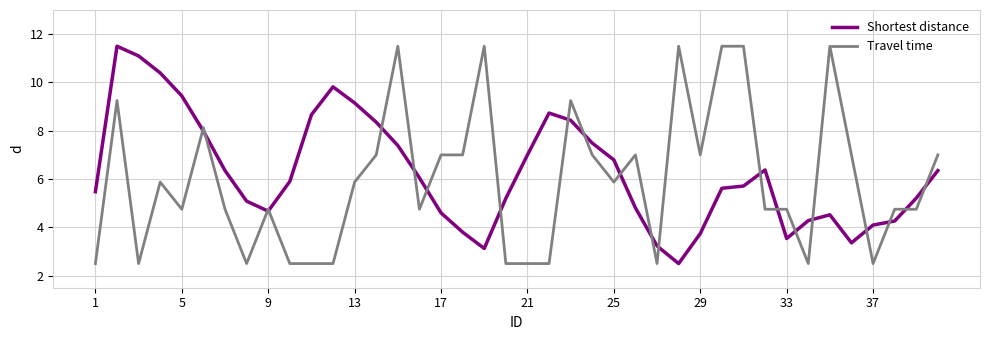

What is the greatest value displayed?

11.5